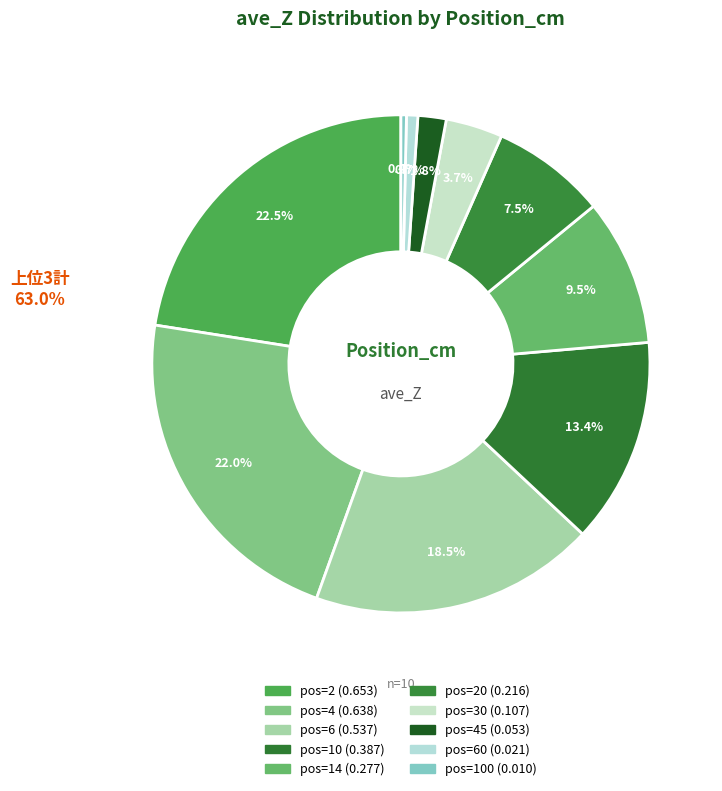

How many slices are in this pie chart?

10